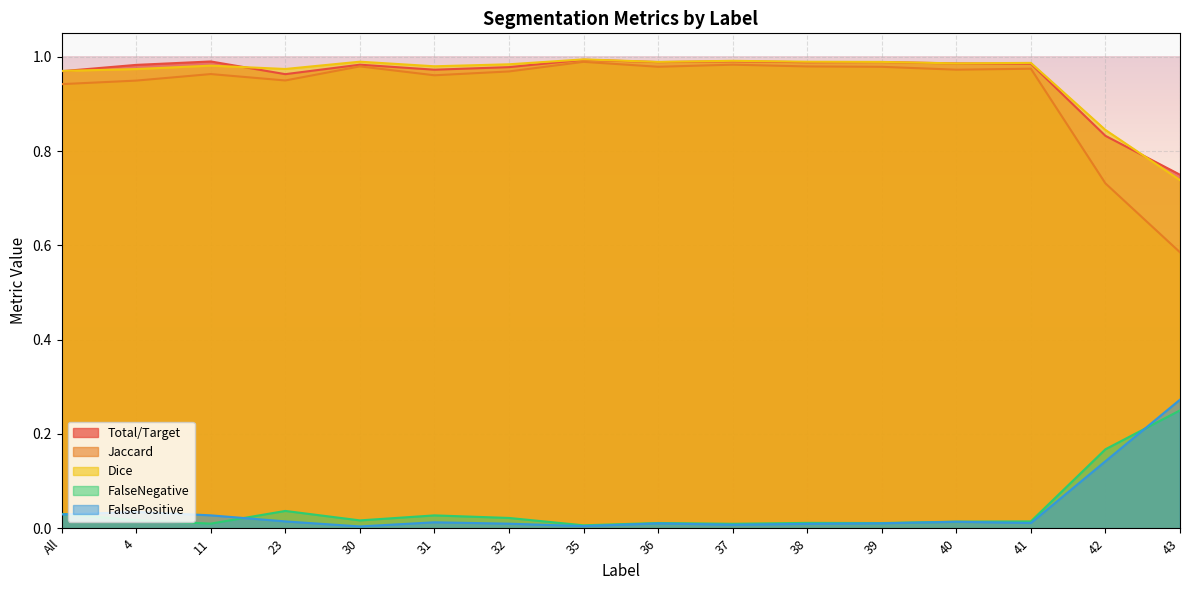

How many interior local peaks does the FalsePositive series have?

4